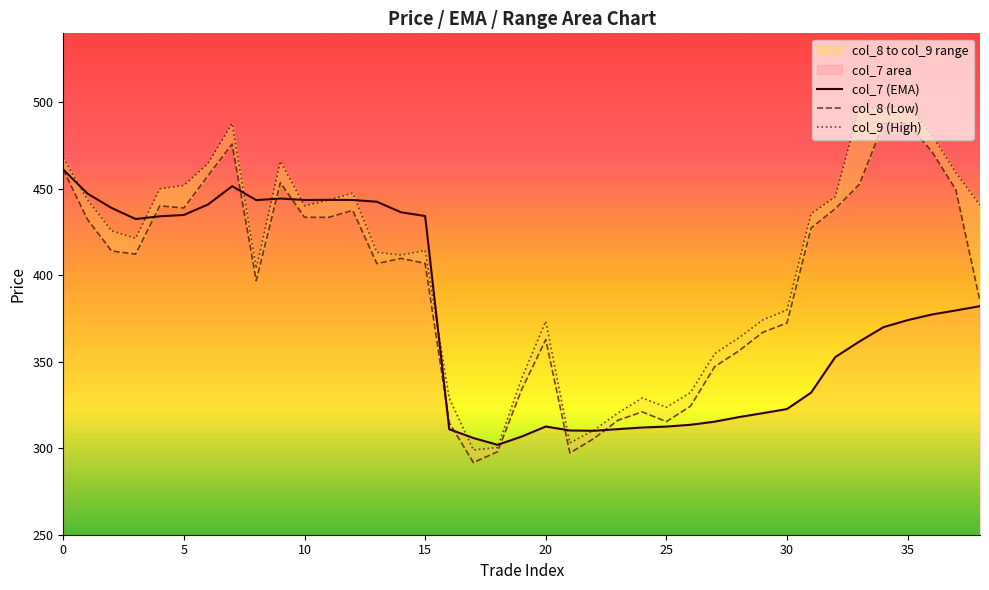

How many interior local peaks does the col_7 (EMA) series have?

4